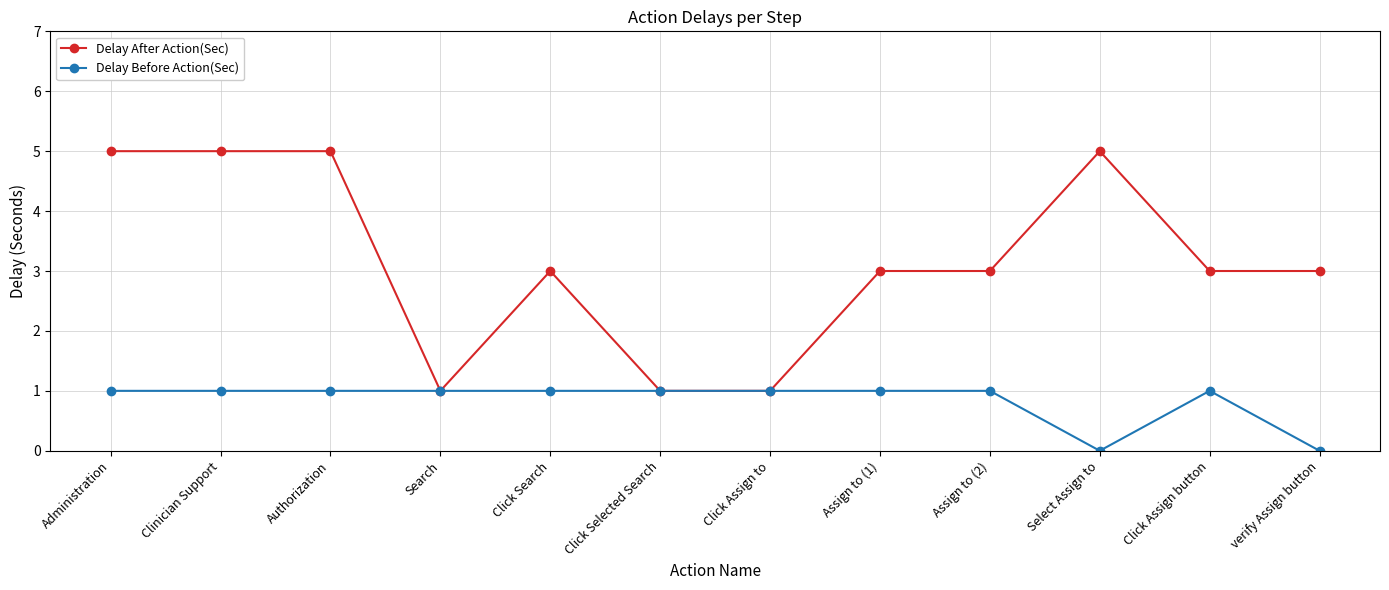

What are all the series names shown in the legend?

Delay After Action(Sec), Delay Before Action(Sec)